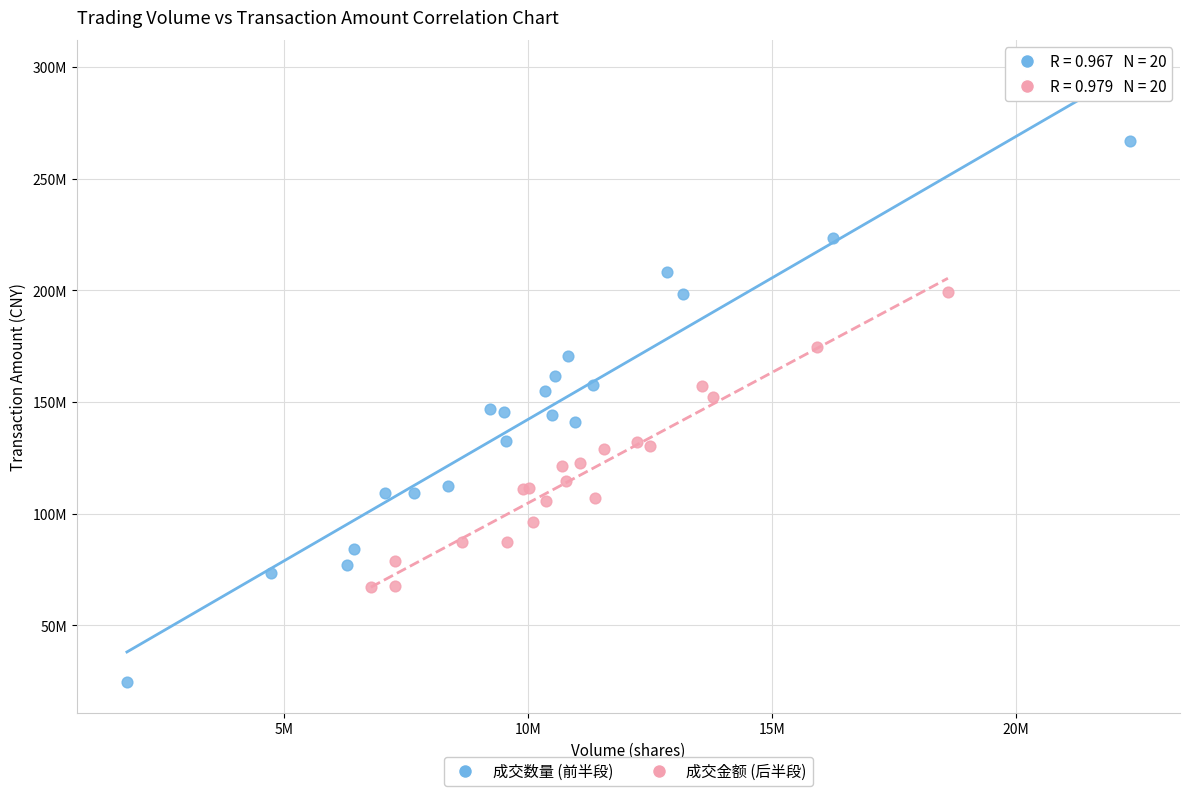

What are all the series names shown in the legend?

成交数量 (前半段), 成交金额 (后半段)